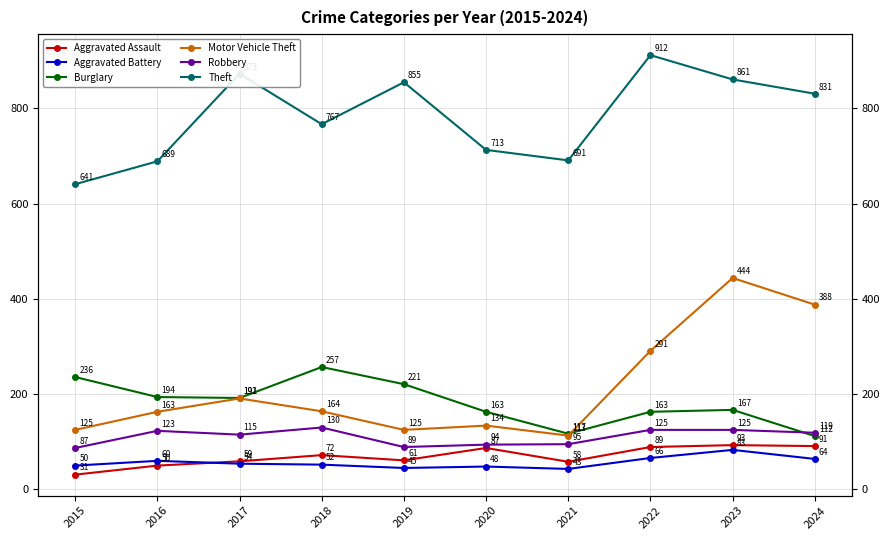

What value does the Aggravated Battery series have at 2022?

66